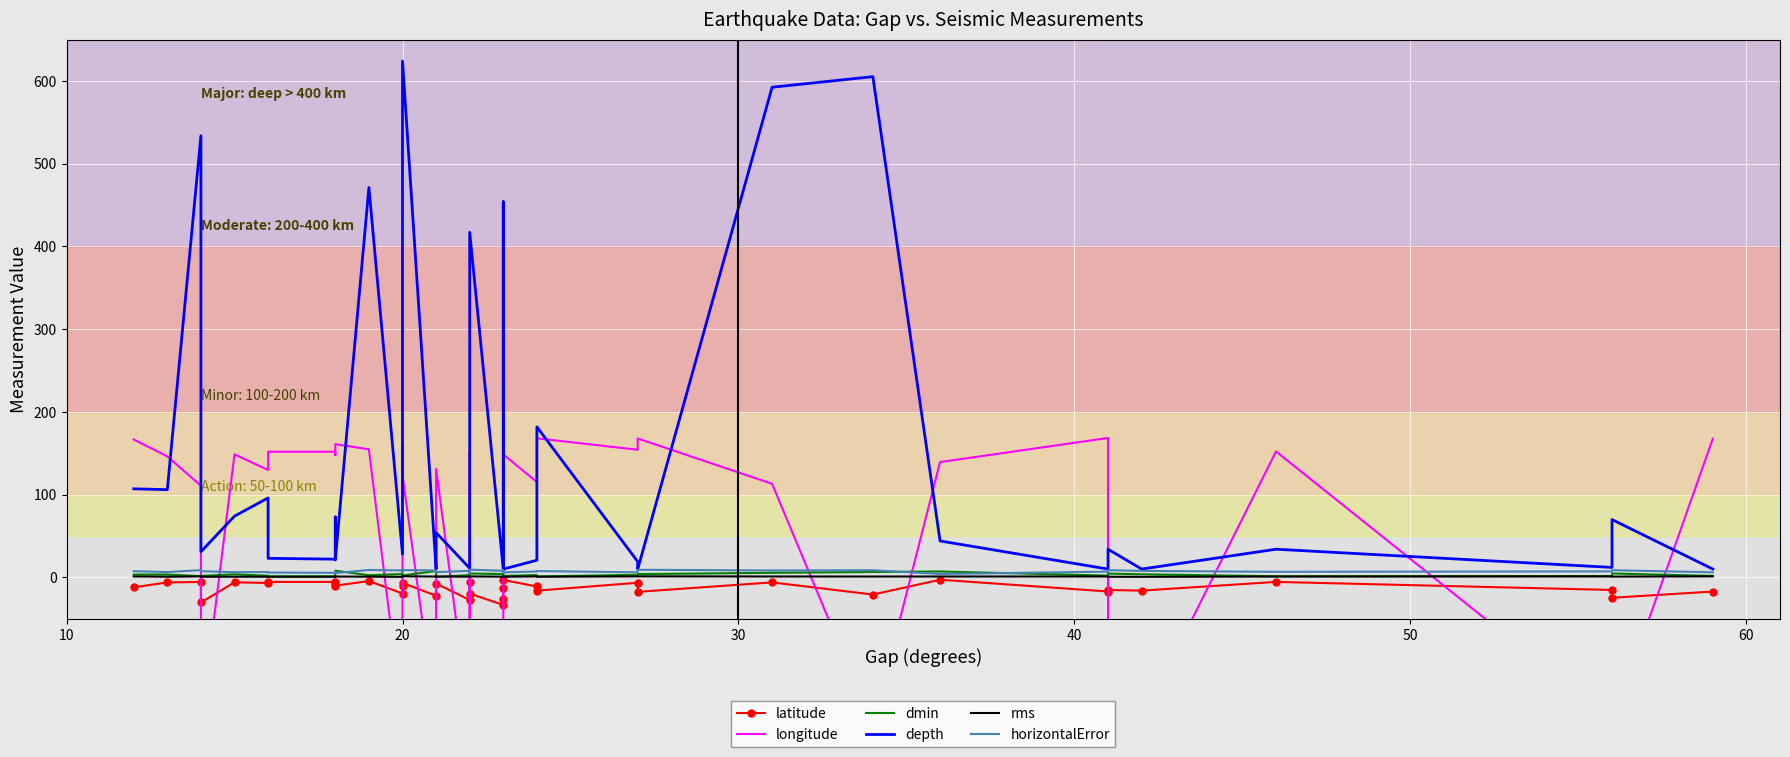

How many data points does each series have?

37